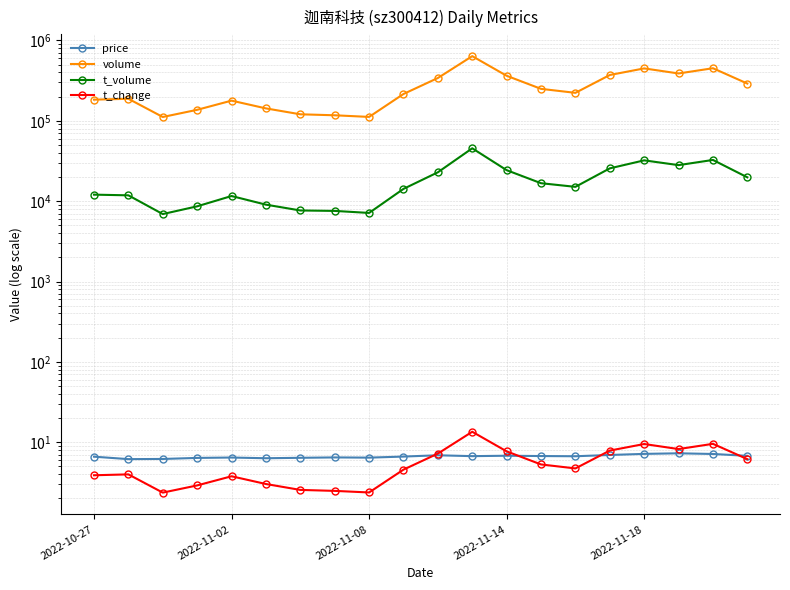

How many interior local peaks does the t_volume series have?

4